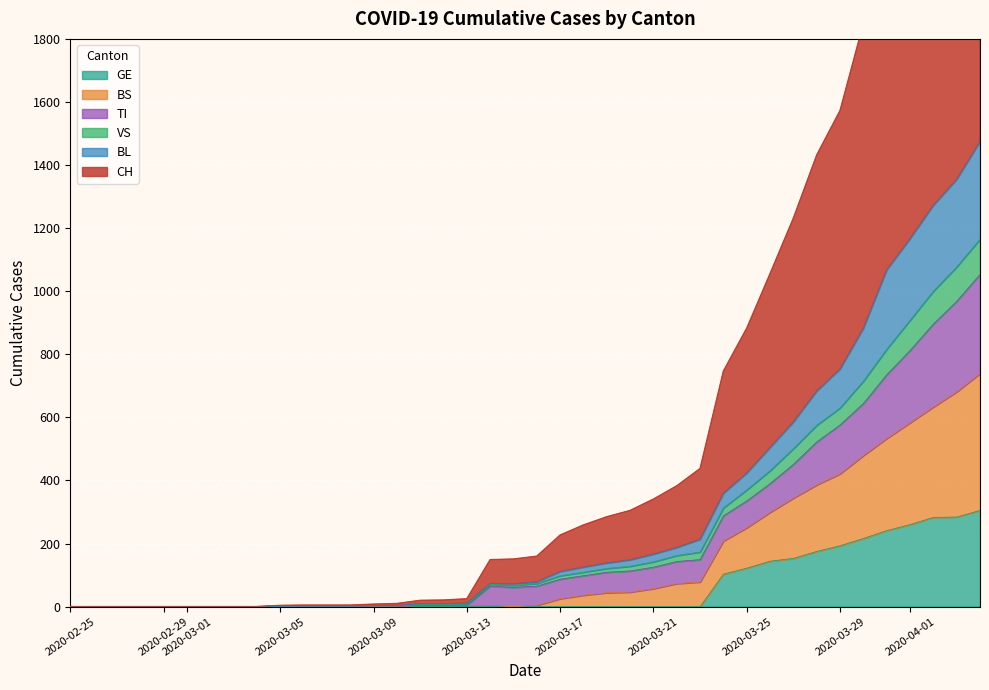

How many positive values does the VS series have?

31